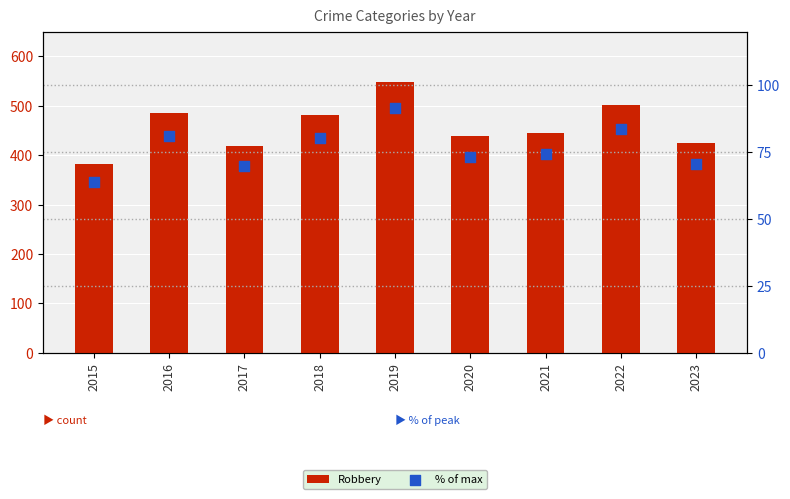

Which series reaches the maximum Y coordinate?

Robbery